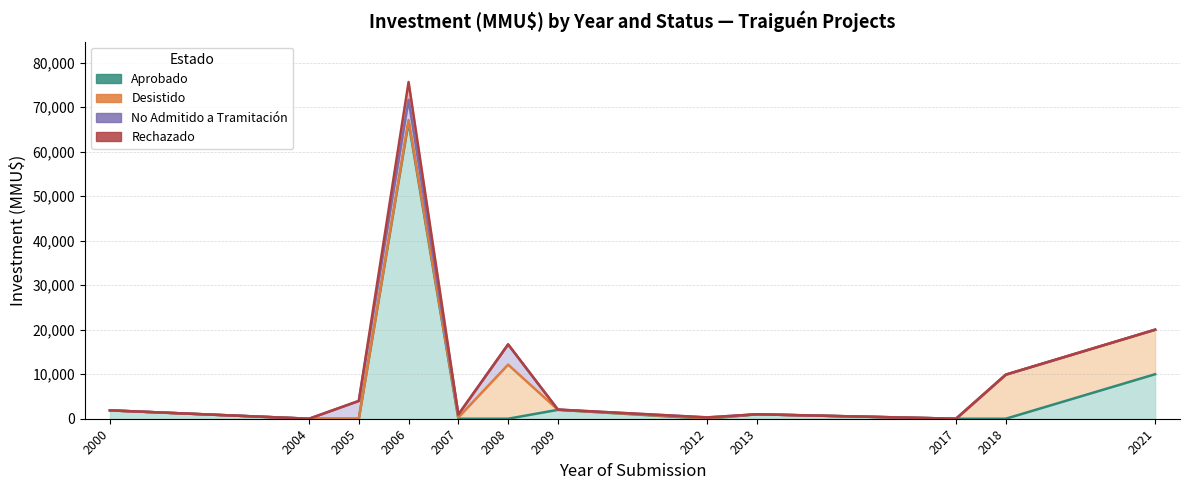

Which series has the largest range (max minus min)?

Aprobado